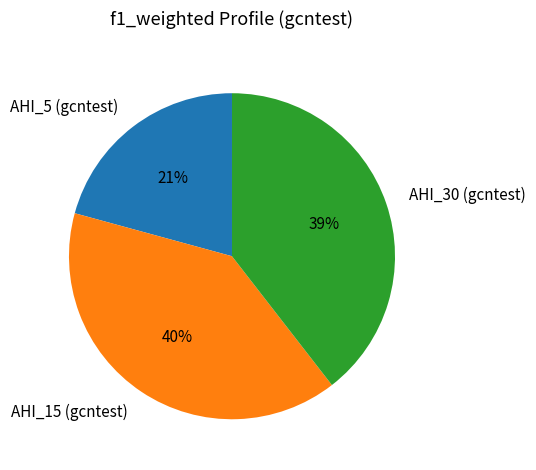

Combined, do AHI_30 (gcntest) and AHI_15 (gcntest) account for over 50%?

Yes